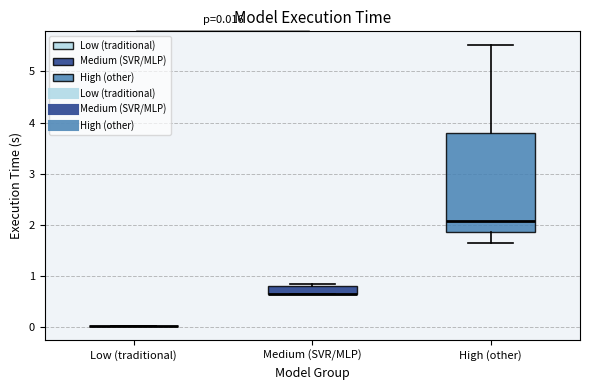

Comparing the boxes themselves (not the whiskers), which one is the tallest?

High (other)